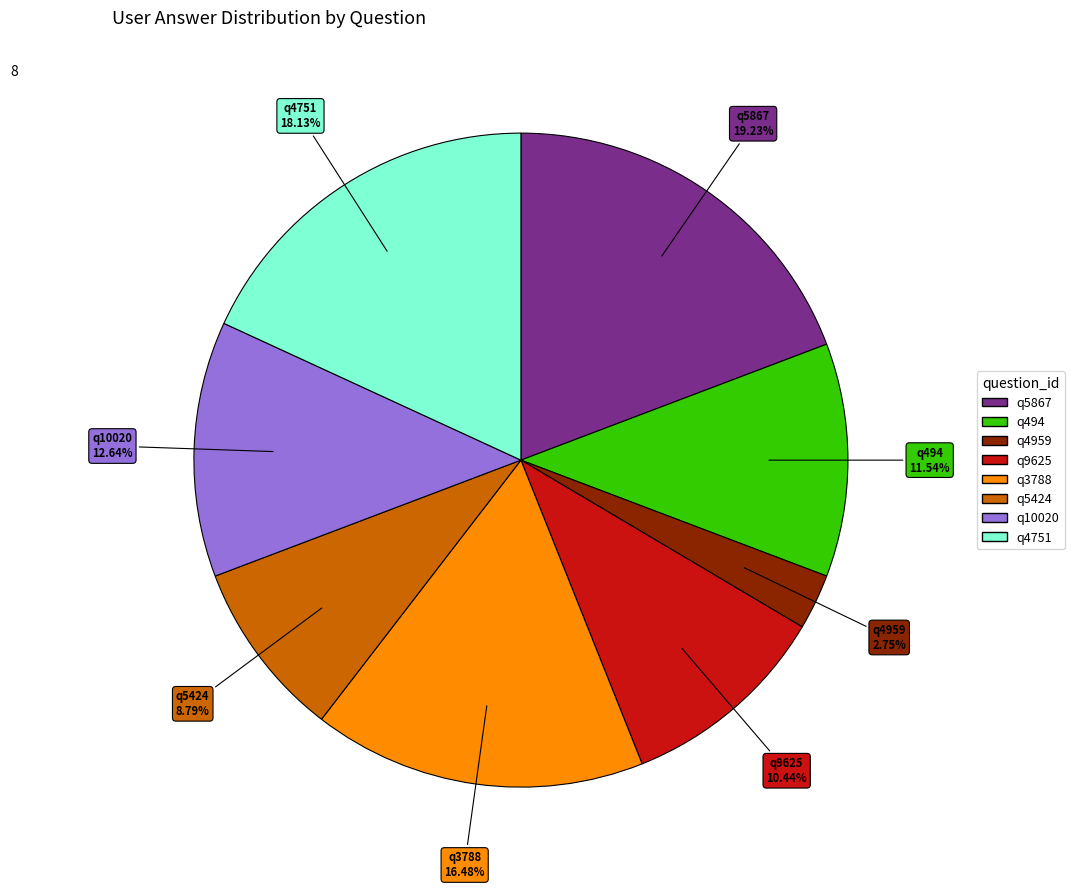

What is the total percentage of q9625 and q4959?

13.2%